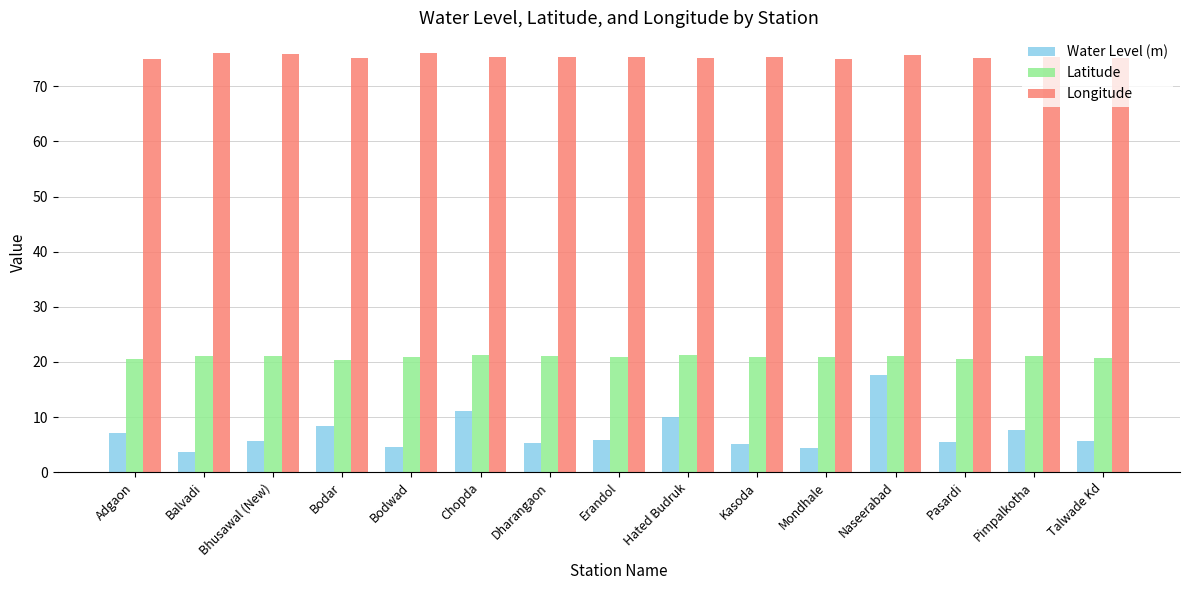

Which series has the largest range (max minus min)?

Water Level (m)